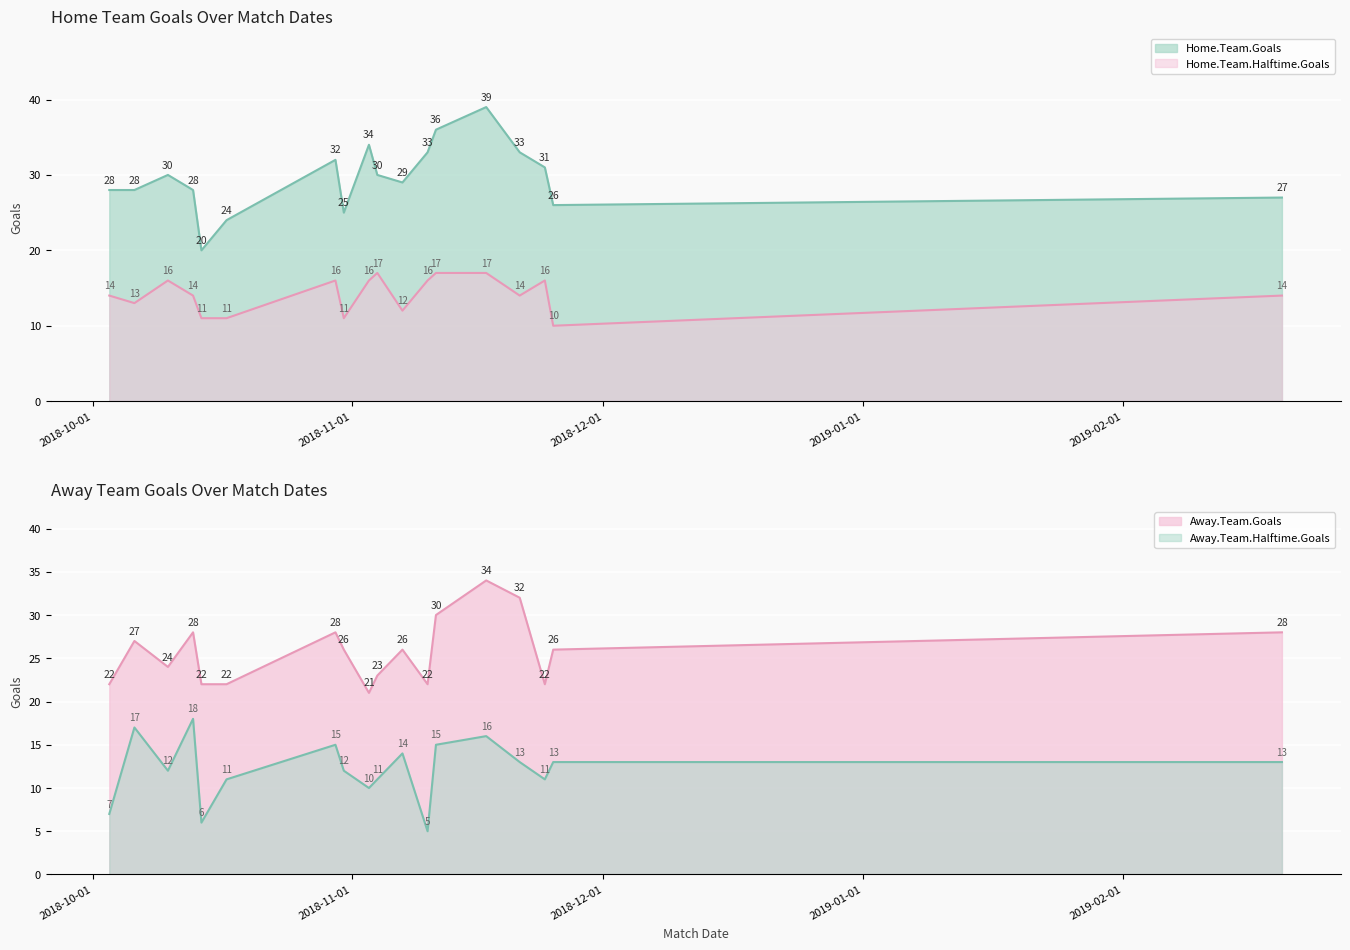

What is the maximum value for Home.Team.Halftime.Goals?

17